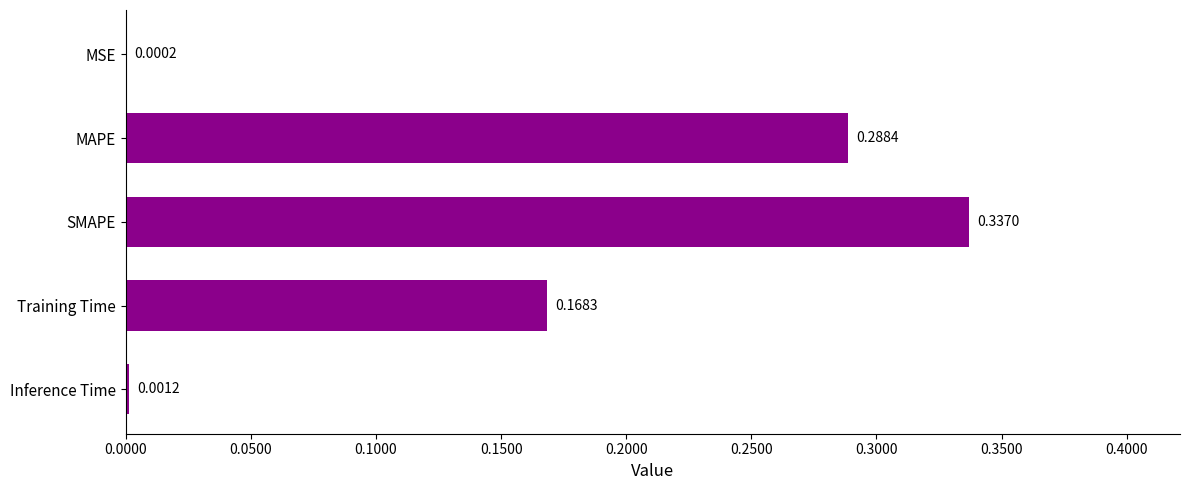

What is the sum of all values?

0.8